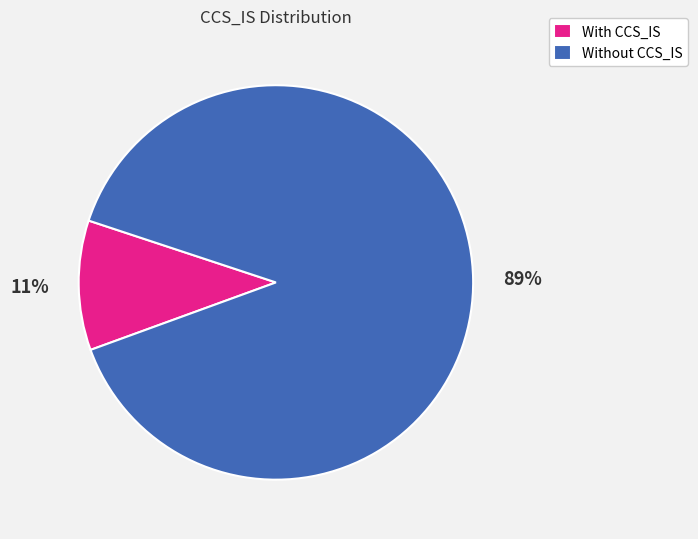

Which category has the smallest portion of the pie?

With CCS_IS